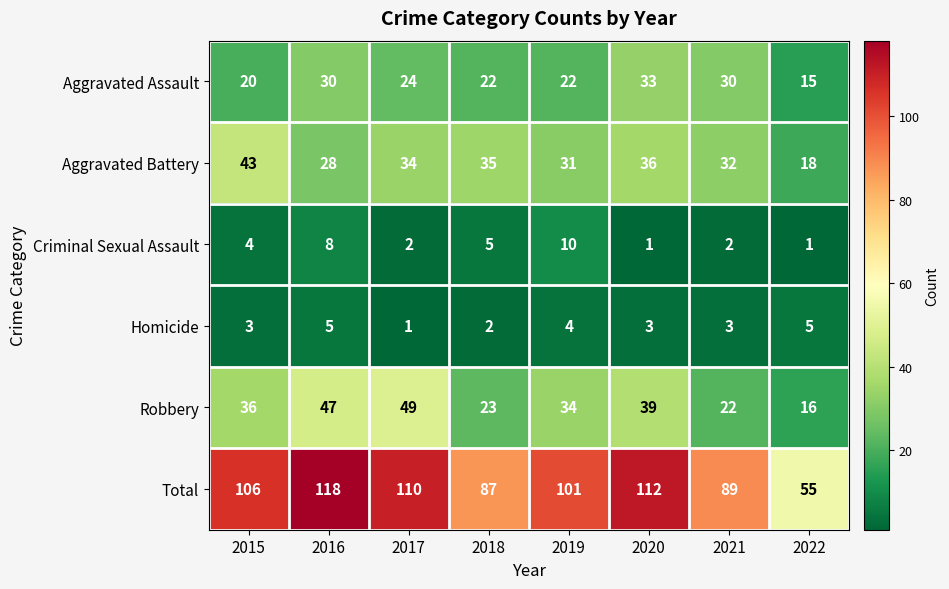

Read the Aggravated Assault value at 2016.

30